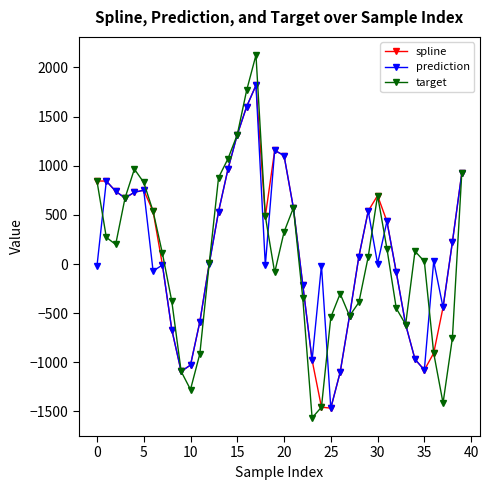

What is the minimum value for spline?

-1466.0